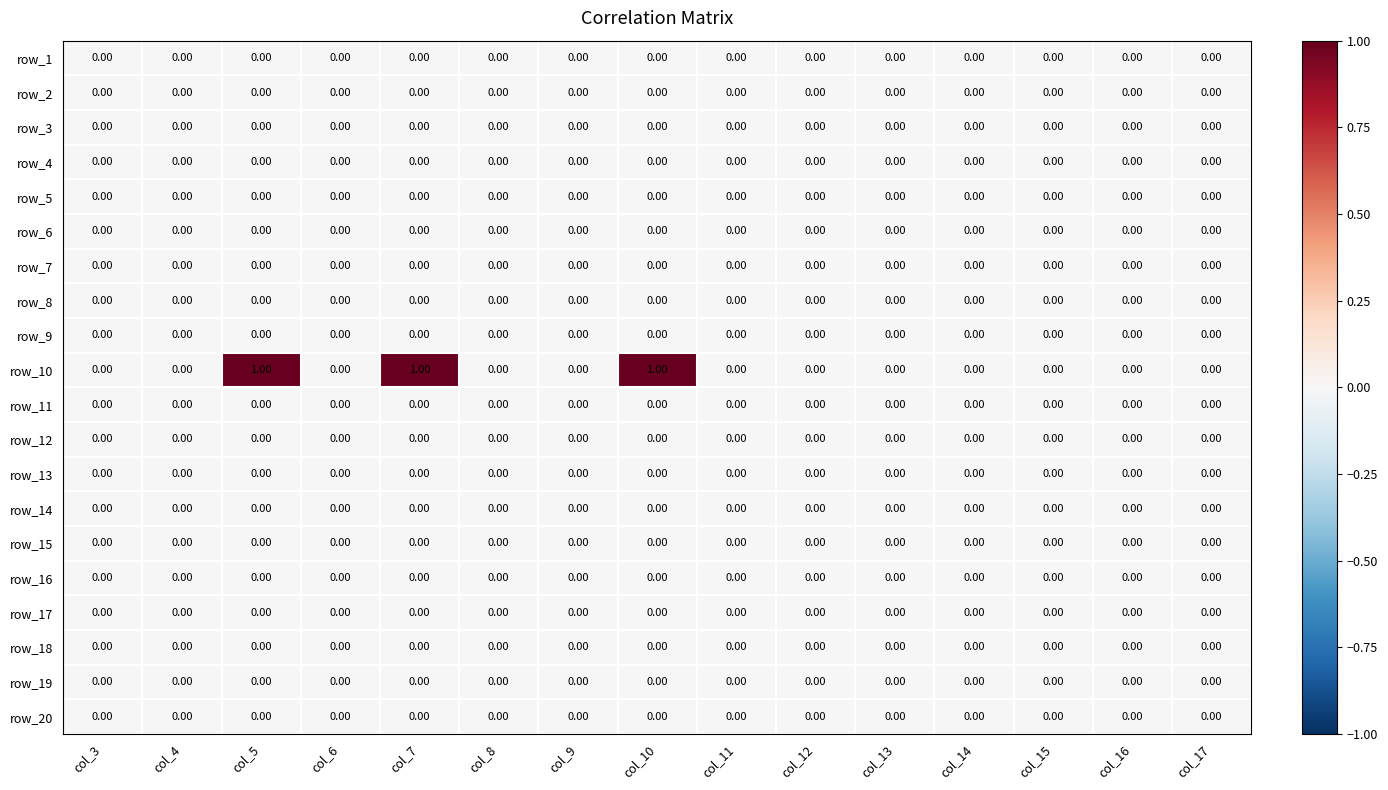

Which series has the largest total across all categories?

row_10